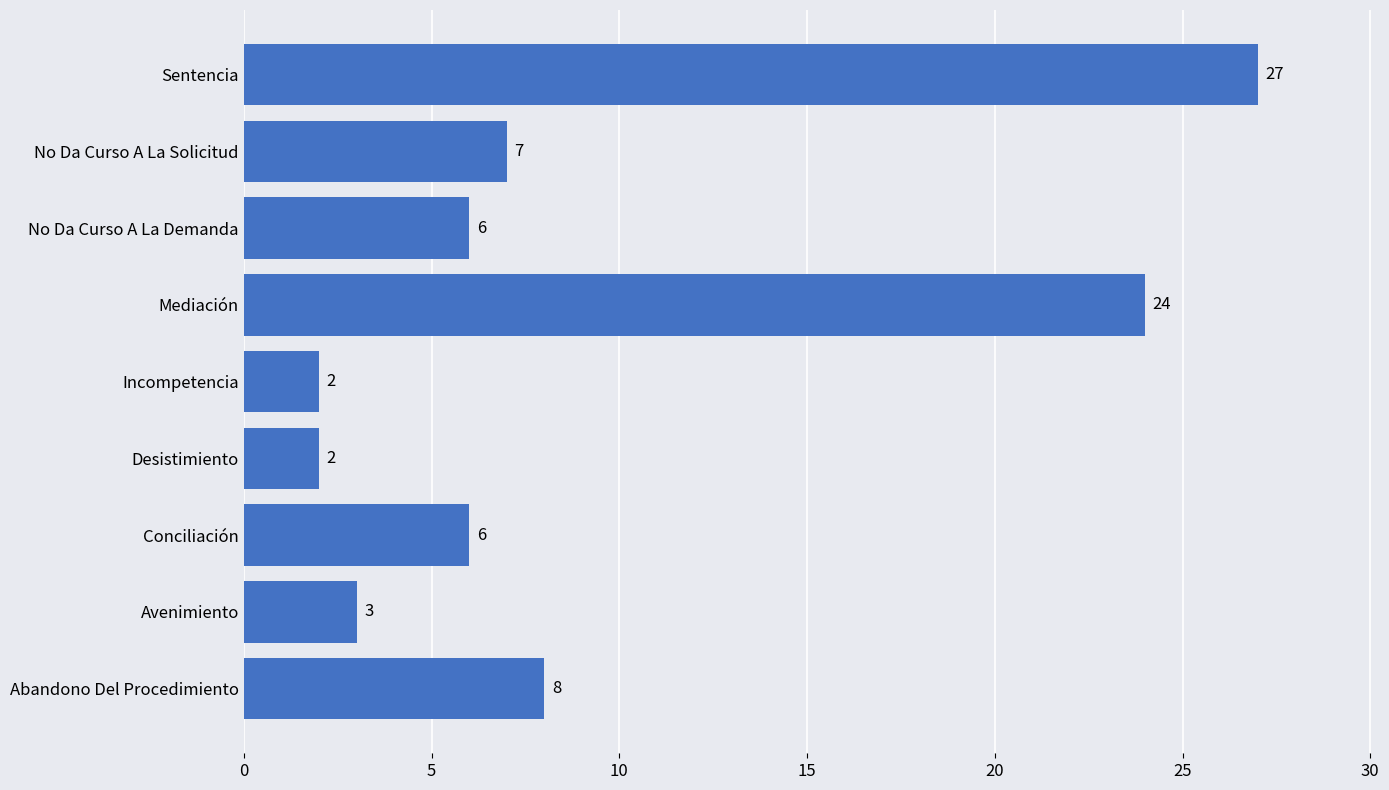

Between Abandono Del Procedimiento and Sentencia, which is larger?

Sentencia